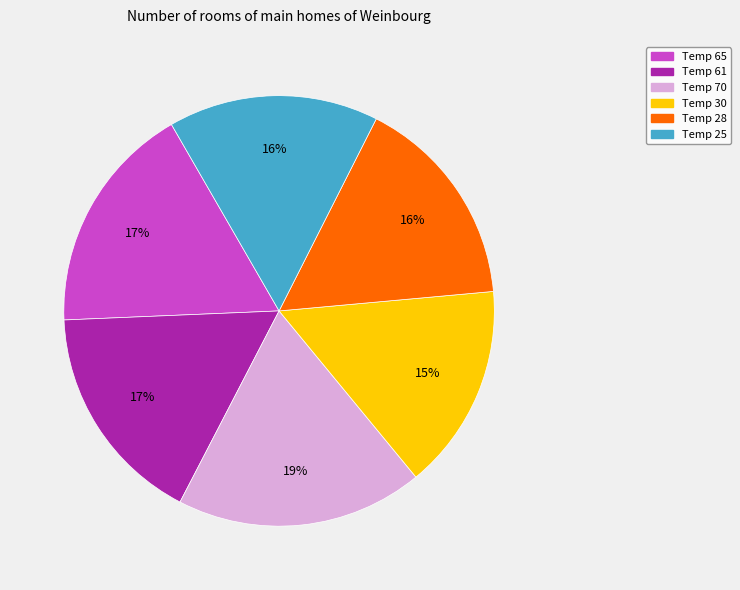

Is there any slice that represents more than half of the pie?

No